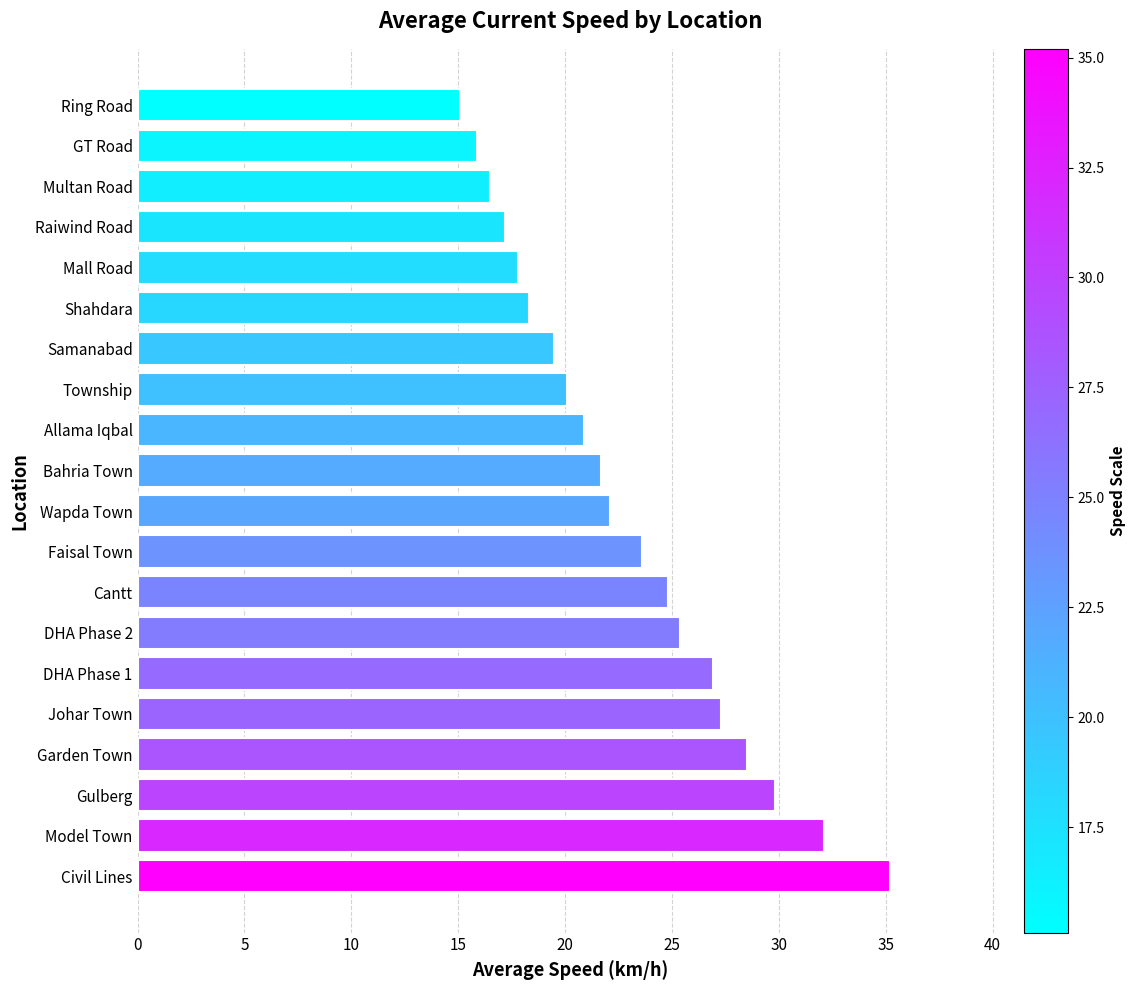

What is the change in value from DHA Phase 1 to DHA Phase 2?

-1.5